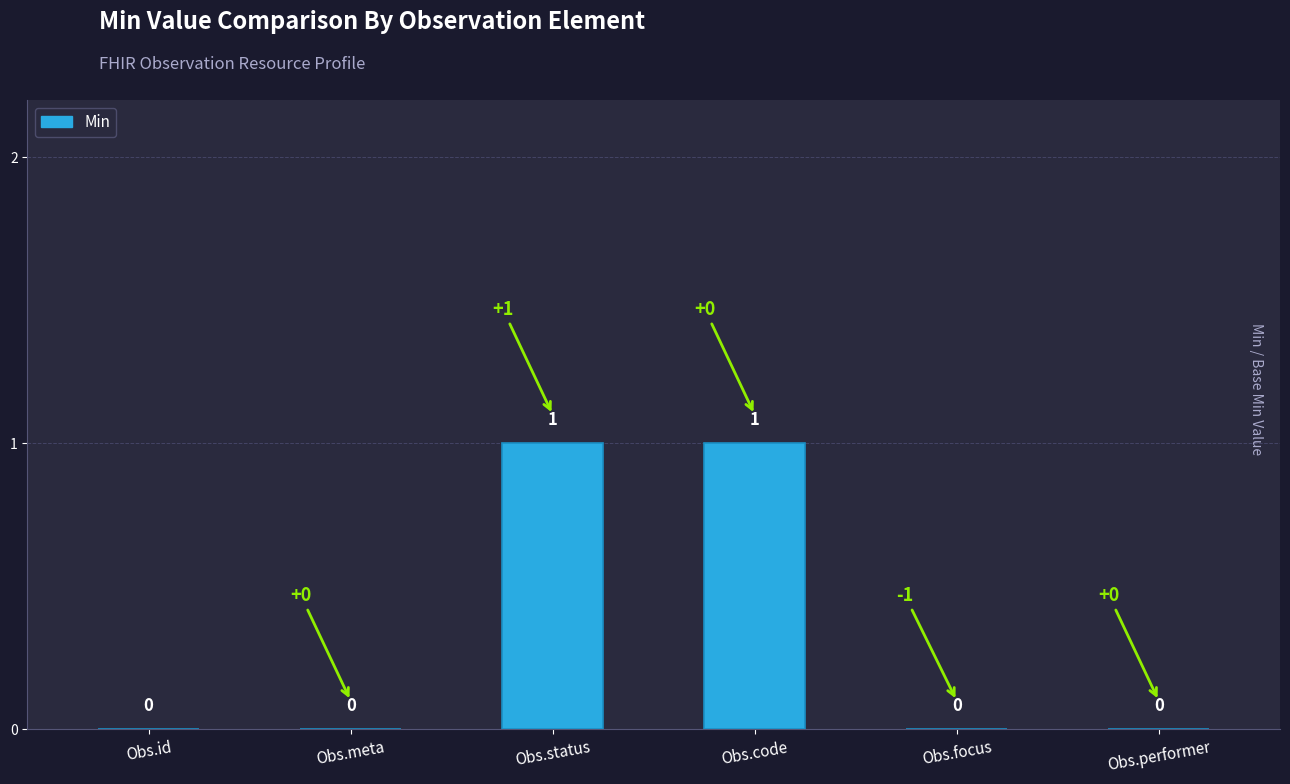

Are the bars grouped side by side (vs. stacked)?

No